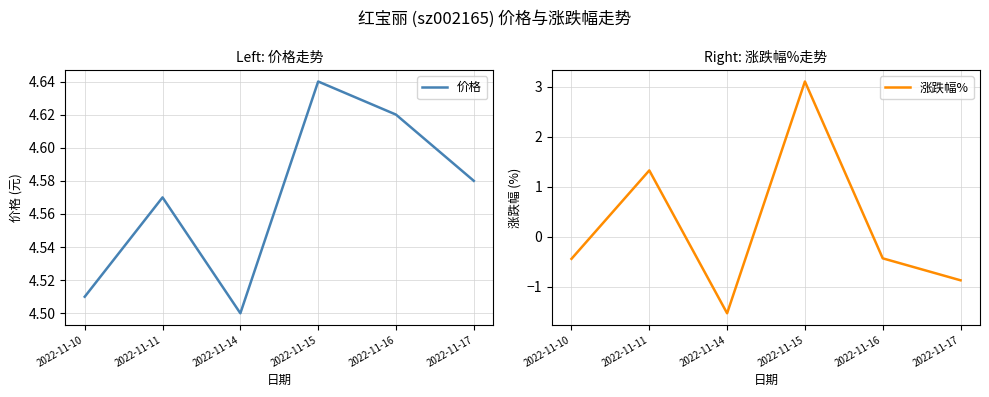

True or false: 涨跌幅% and 价格 cross at least once.

False